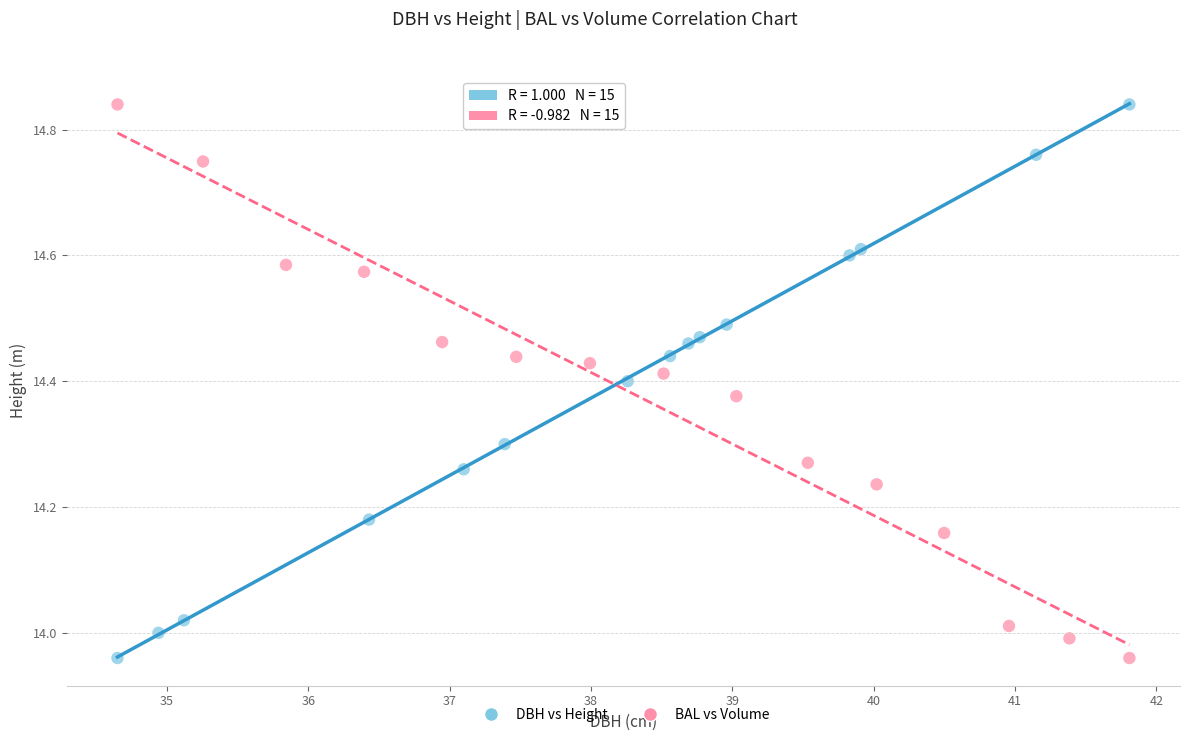

What are all the series names shown in the legend?

DBH vs Height, BAL vs Volume